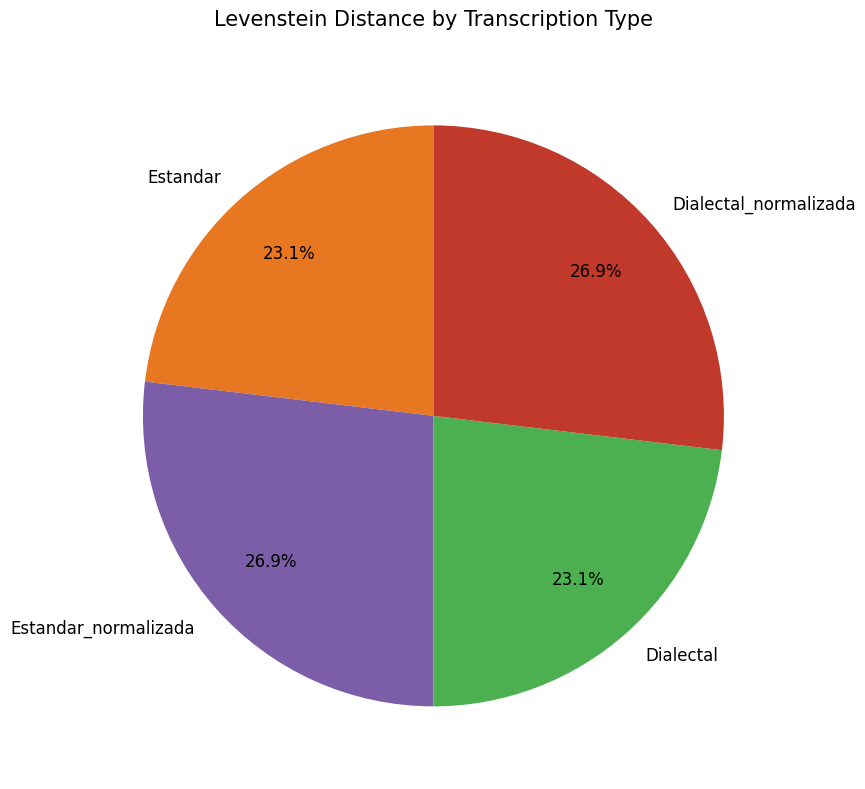

Is Estandar the majority of the pie?

No